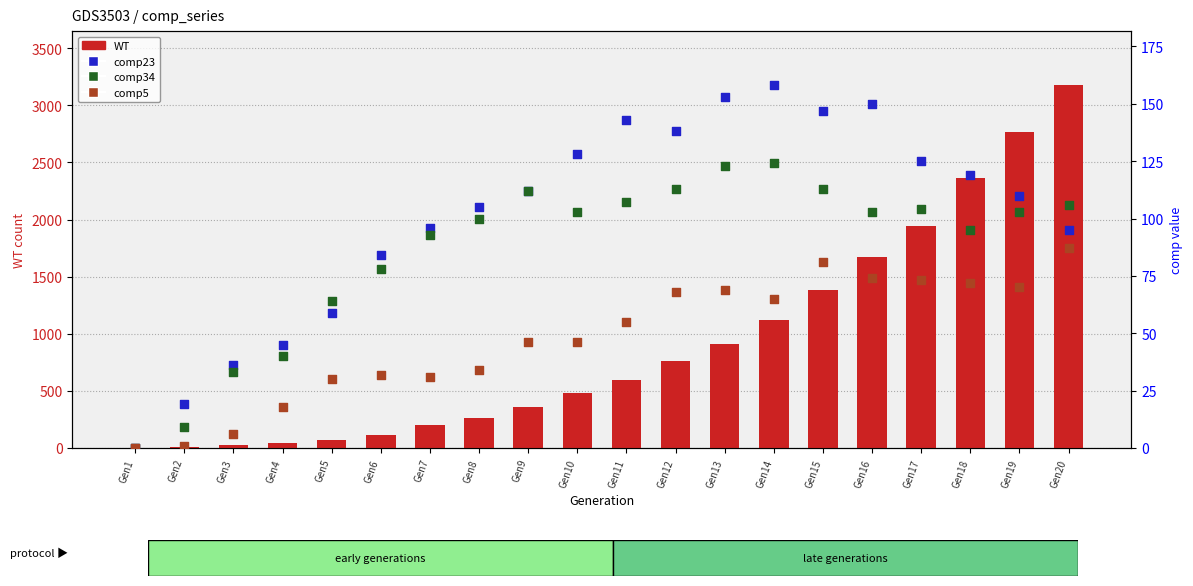

Which series has the largest total across all categories?

WT